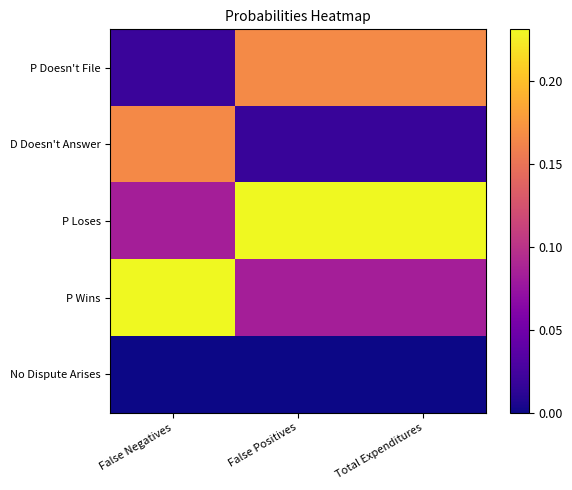

Which category has the highest value across all series?

False Positives